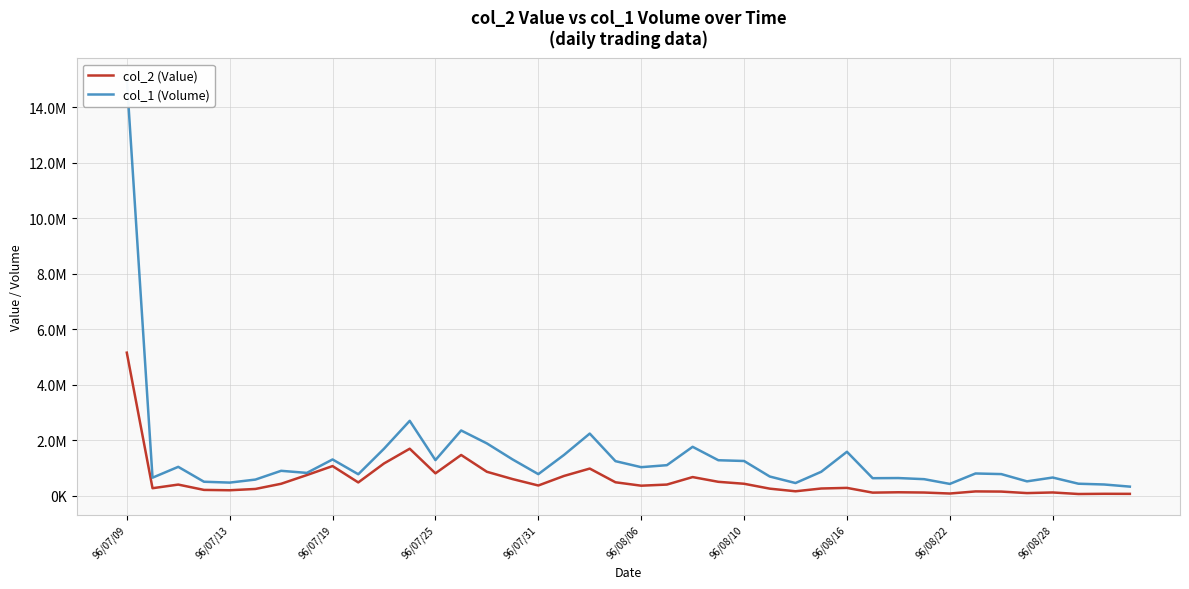

What is the difference between the highest and lowest values at 29?

520240